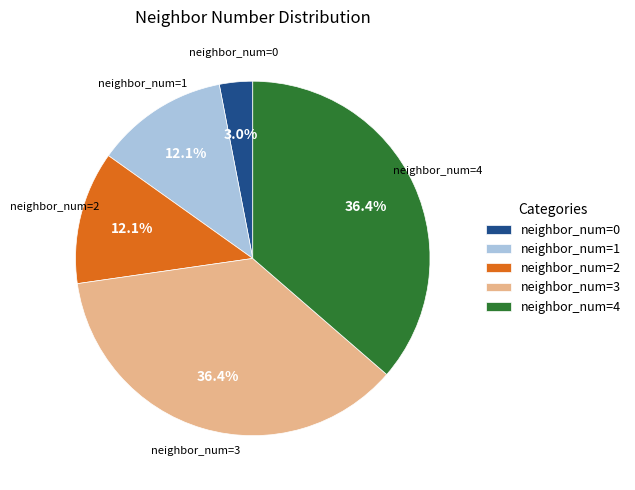

How many segments does this pie chart have?

5